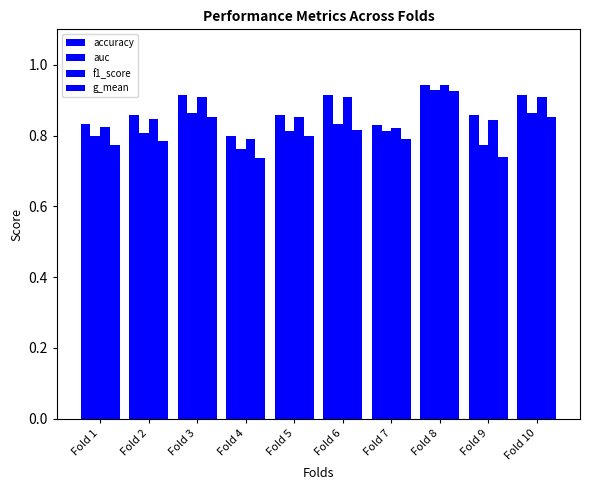

Reading left to right, extract all data points from this chart.

accuracy: 0.8	0.9	0.9	0.8	0.9	0.9	0.8	0.9	0.9	0.9
auc: 0.8	0.8	0.9	0.8	0.8	0.8	0.8	0.9	0.8	0.9
f1_score: 0.8	0.8	0.9	0.8	0.9	0.9	0.8	0.9	0.8	0.9
g_mean: 0.8	0.8	0.9	0.7	0.8	0.8	0.8	0.9	0.7	0.9